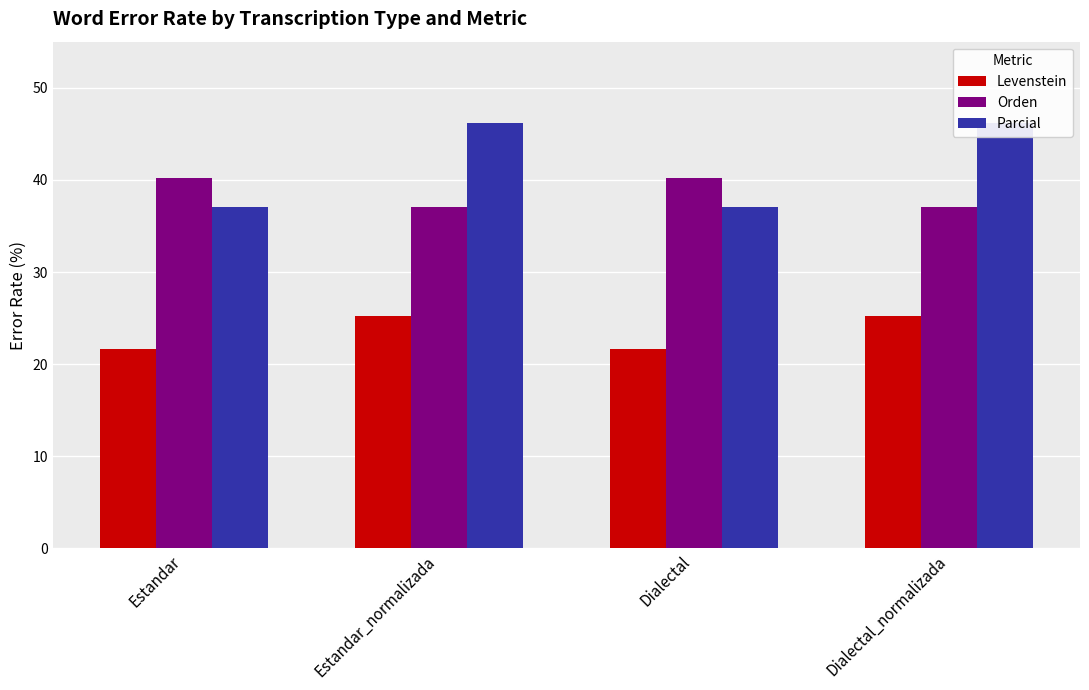

What is the difference between the second highest and second lowest values in the Levenstein series?

3.6